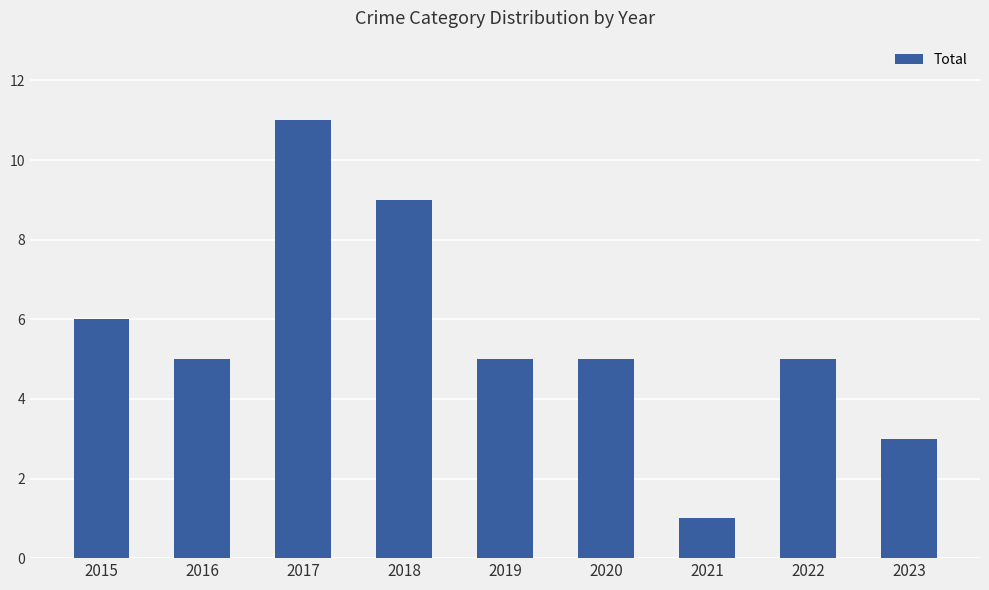

Which has a higher value, 2022 or 2017?

2017